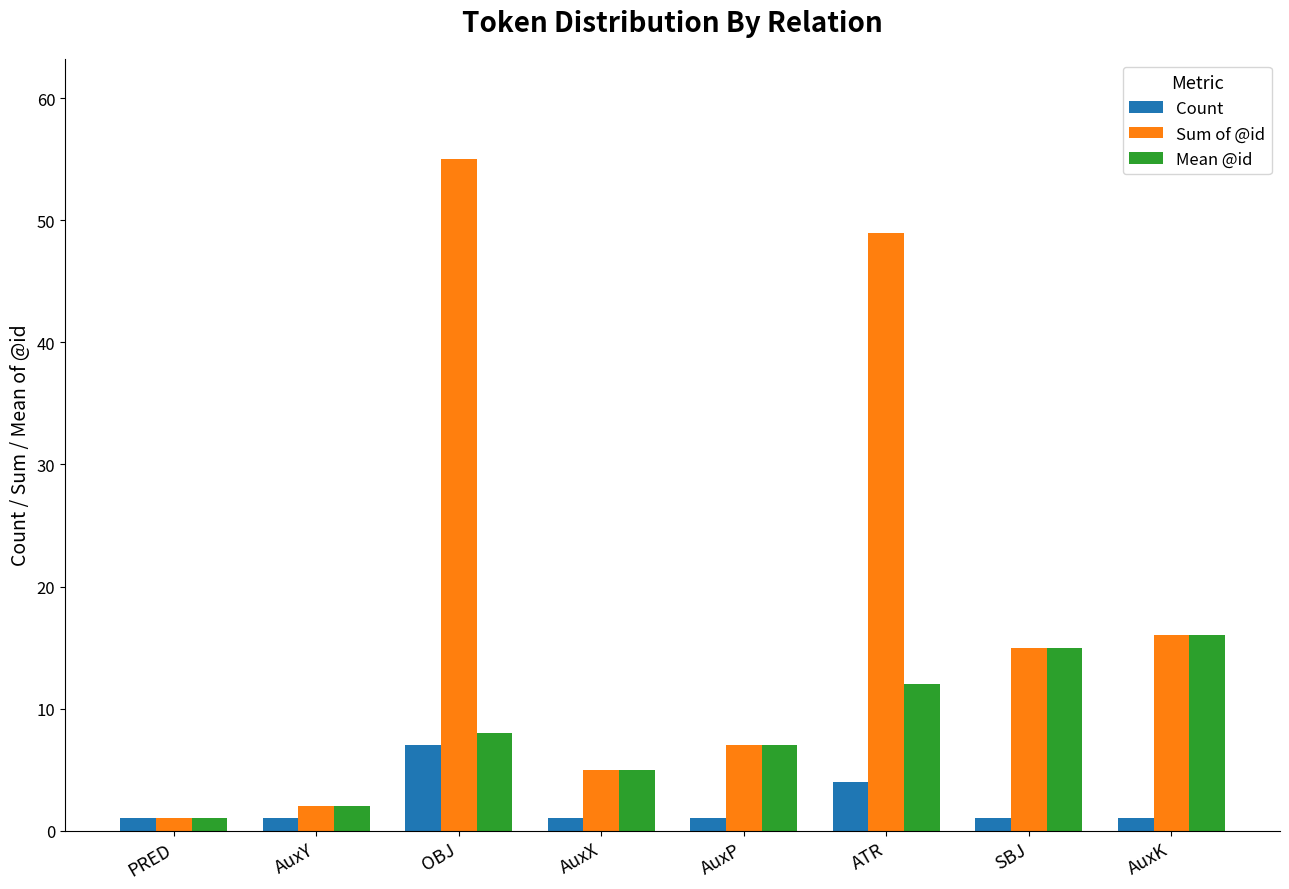

Reading right to left, extract all data points from this chart.

Count: 1	1	4	1	1	7	1	1
Sum of @id: 16	15	49	7	5	55	2	1
Mean @id: 16	15	12	7	5	8	2	1